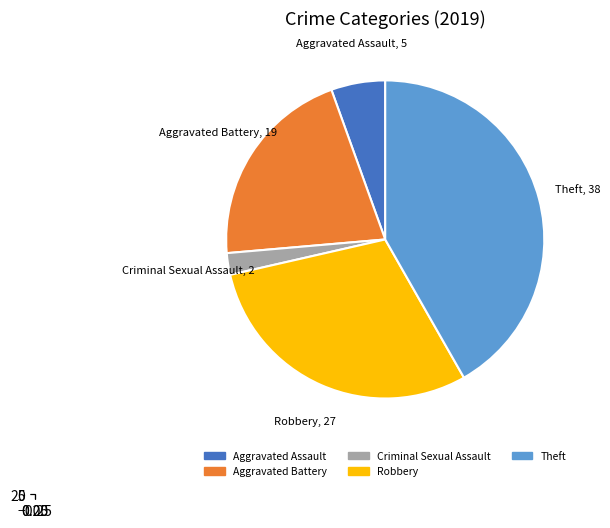

Which slice is the largest?

Theft